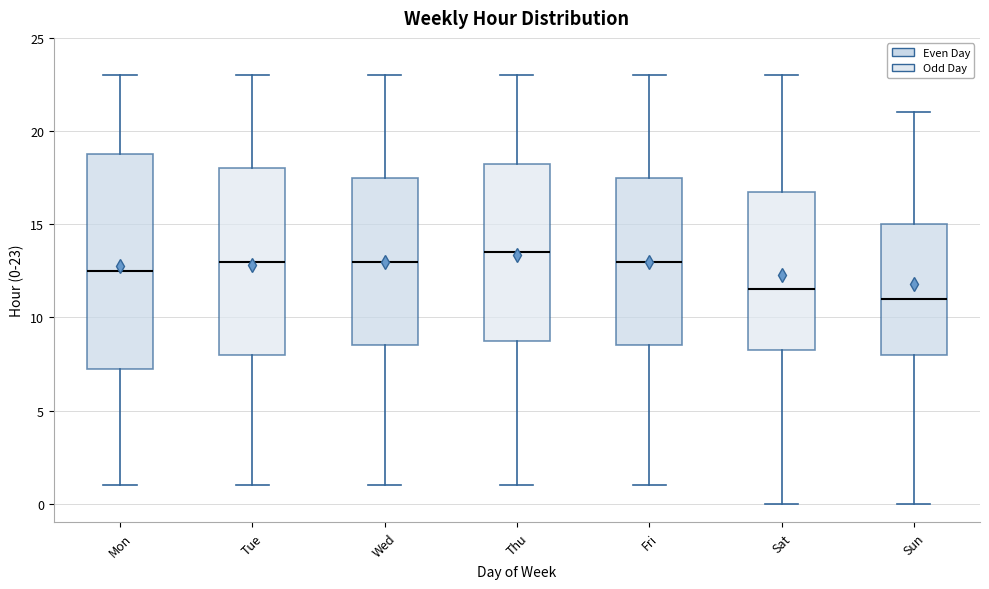

Which box has the highest median line?

Thu